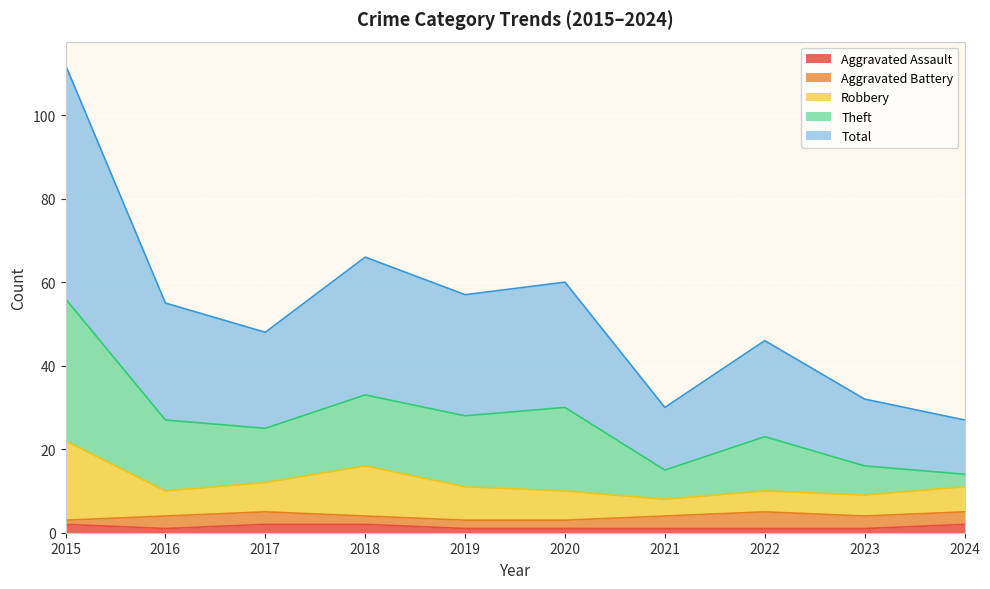

True or false: Robbery and Theft intersect in this chart.

False